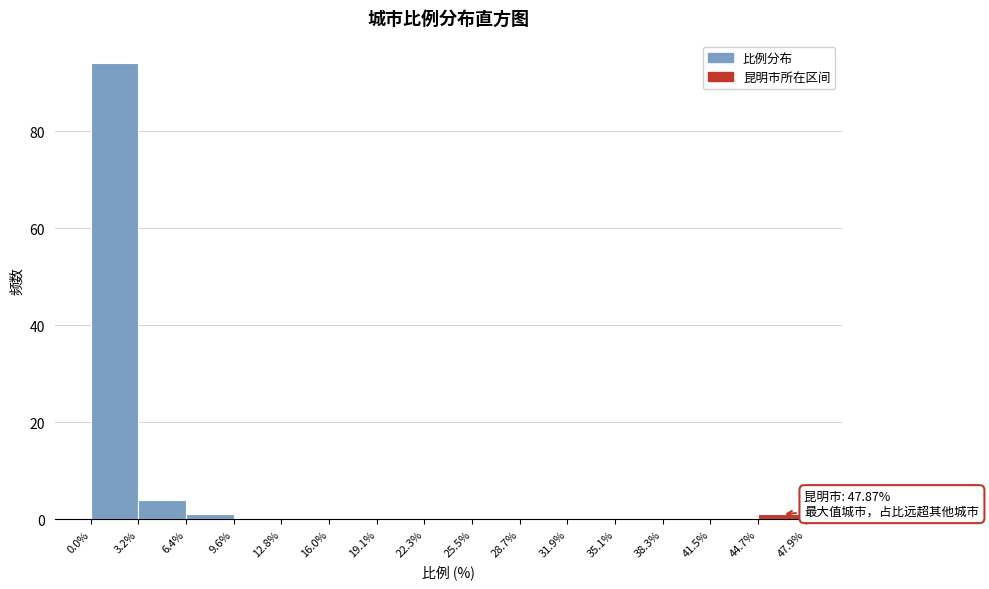

Over which range of the x-axis is the bar tallest?

0.0% to 3.2%